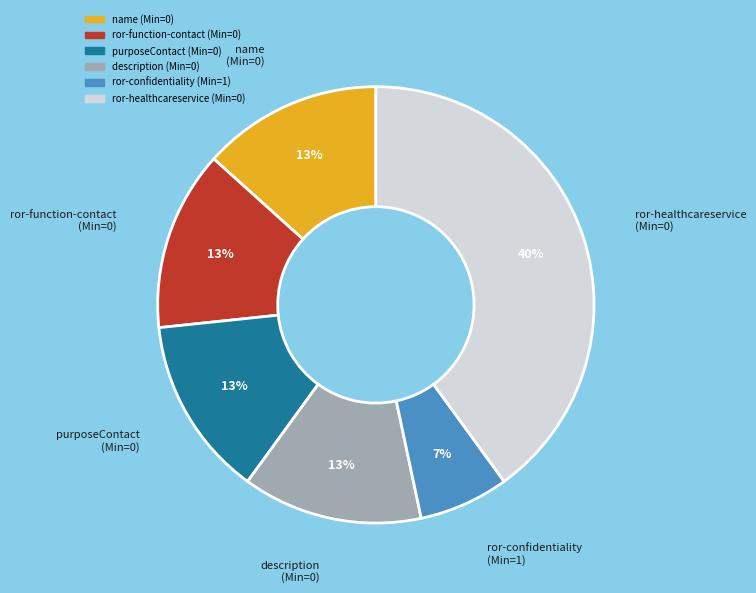

Is it true that ror-function-contact (Min=0) is 21% of the pie?

False